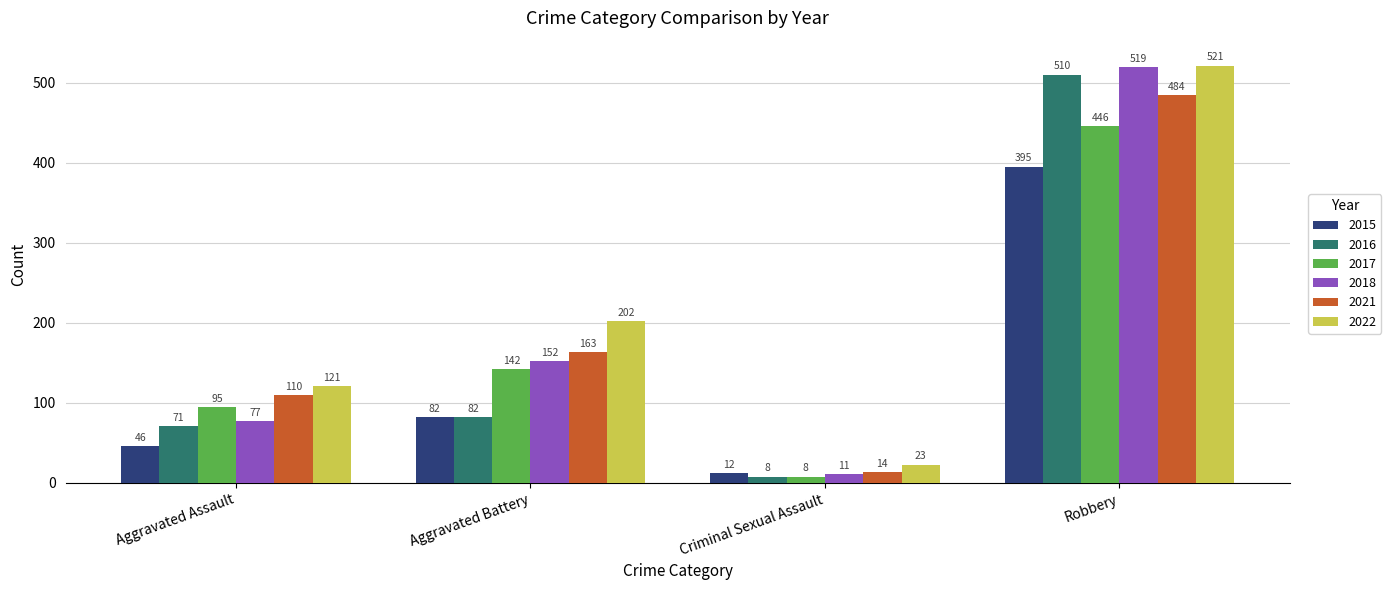

Between Aggravated Assault and Criminal Sexual Assault, which series saw the biggest shift?

2022